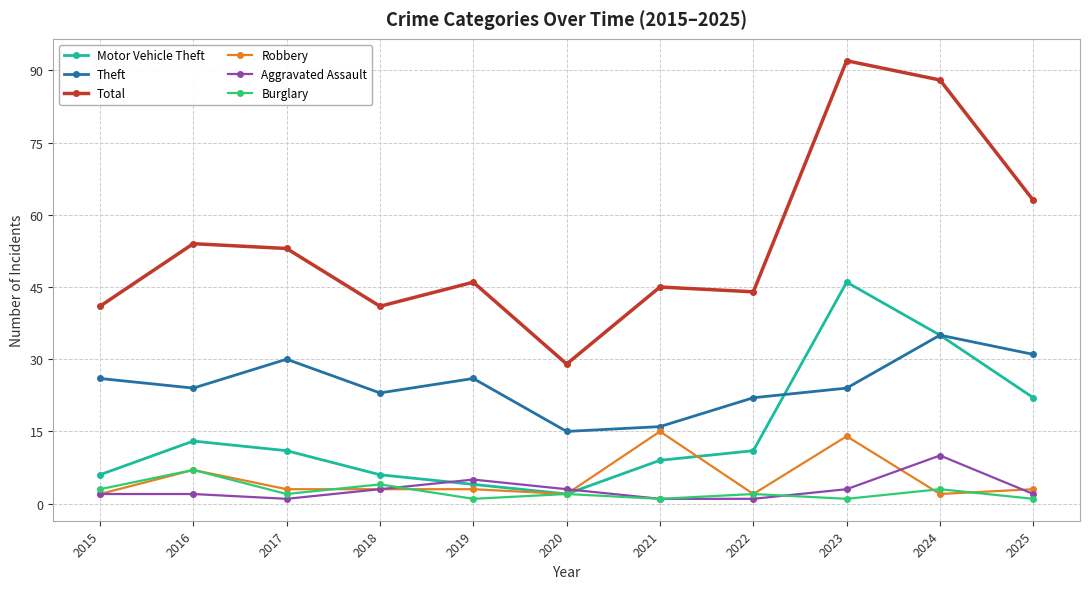

Reading left to right, what are all the values shown in this chart?

Motor Vehicle Theft: 2015=6	2016=13	2017=11	2018=6	2019=4	2020=2	2021=9	2022=11	2023=46	2024=35	2025=22
Theft: 2015=26	2016=24	2017=30	2018=23	2019=26	2020=15	2021=16	2022=22	2023=24	2024=35	2025=31
Total: 2015=41	2016=54	2017=53	2018=41	2019=46	2020=29	2021=45	2022=44	2023=92	2024=88	2025=63
Robbery: 2015=2	2016=7	2017=3	2018=3	2019=3	2020=2	2021=15	2022=2	2023=14	2024=2	2025=3
Aggravated Assault: 2015=2	2016=2	2017=1	2018=3	2019=5	2020=3	2021=1	2022=1	2023=3	2024=10	2025=2
Burglary: 2015=3	2016=7	2017=2	2018=4	2019=1	2020=2	2021=1	2022=2	2023=1	2024=3	2025=1